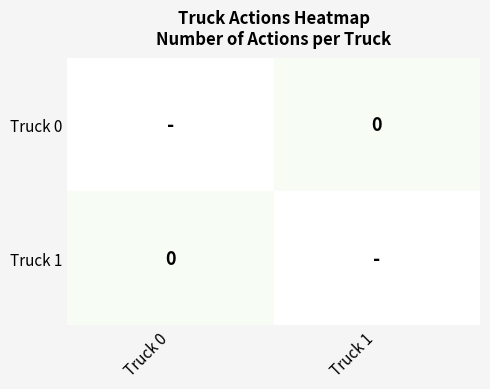

At which label is Truck 1 closest to 2?

Truck 0